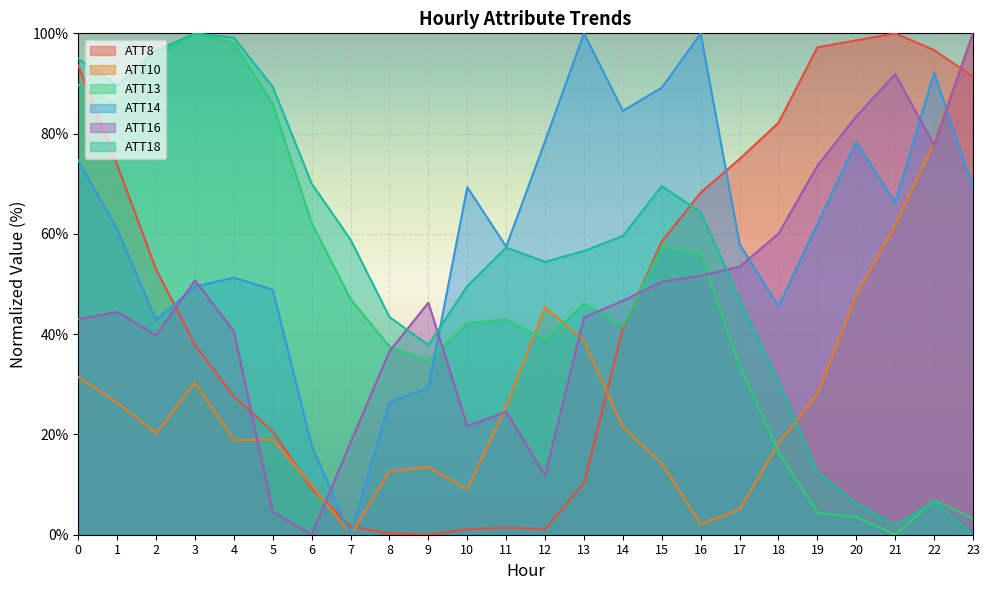

Rank the series at 23 from lowest to highest value.

ATT18, ATT13, ATT14, ATT8, ATT10, ATT16